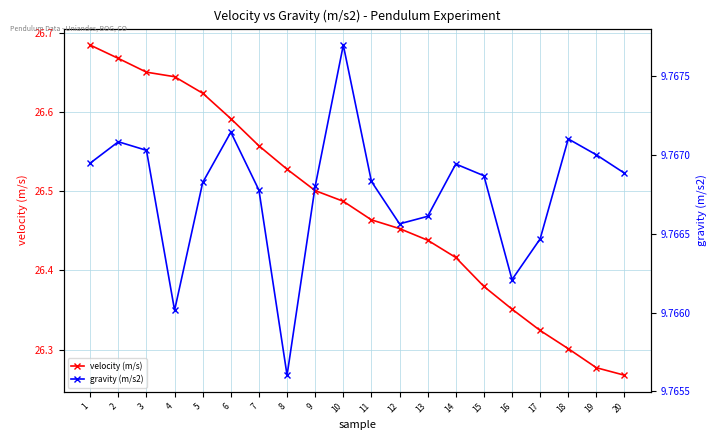

Is the value of gravity (m/s2) at 12 greater than the value of velocity (m/s) at 5?

No